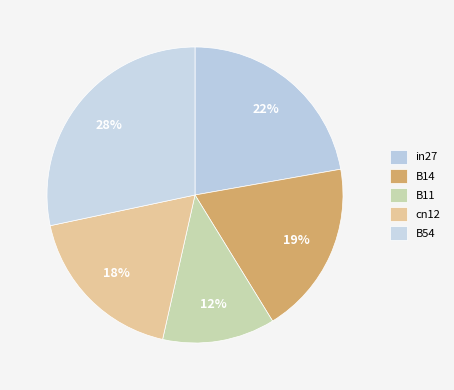

To the nearest percent, what portion does B14 represent?

19%